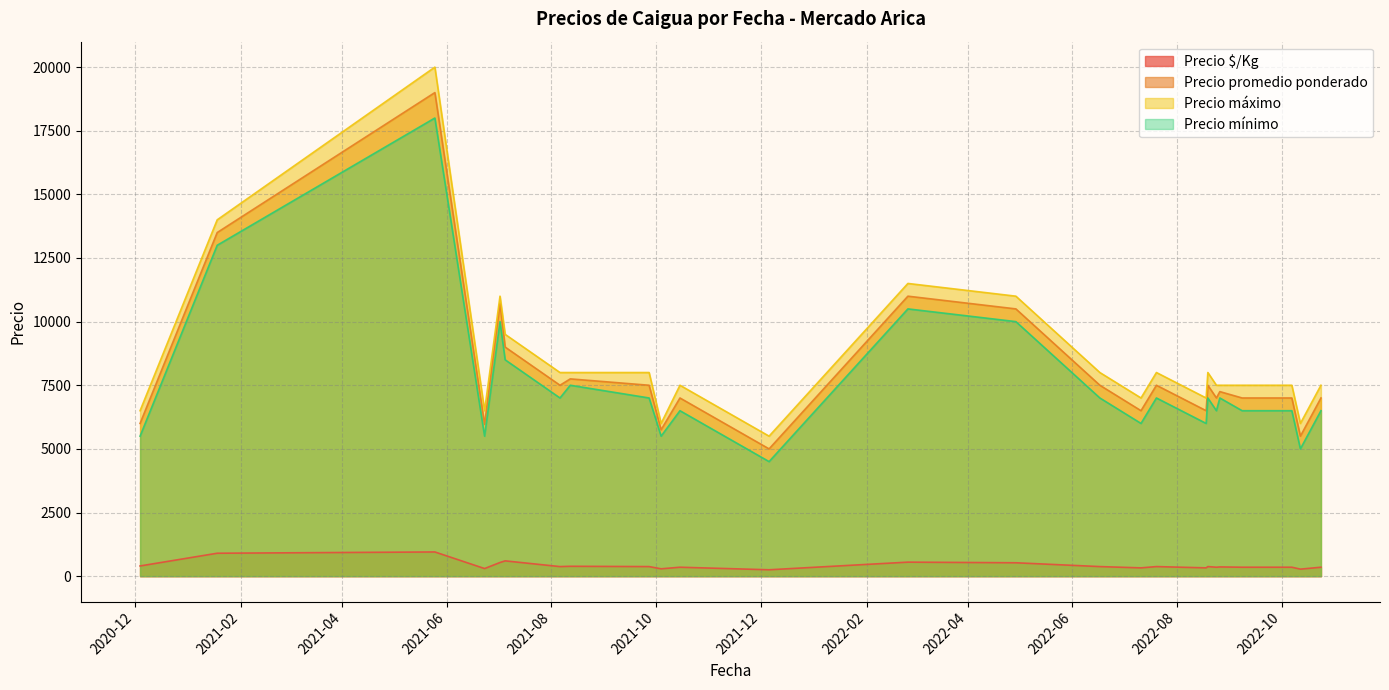

True or false: Precio promedio ponderado has more than 1 interior local peaks.

True